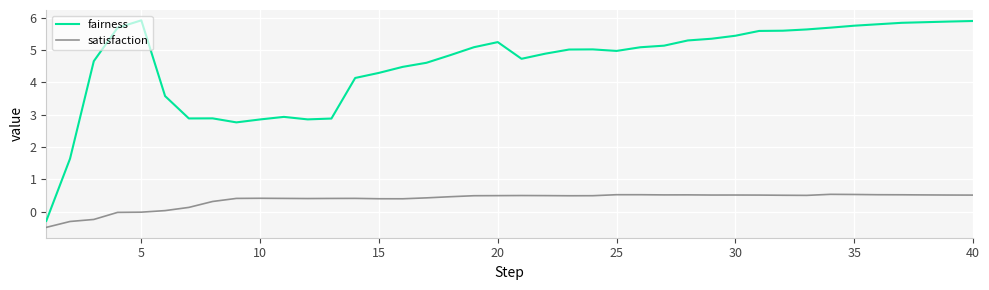

Does the chart have visible grid lines?

Yes